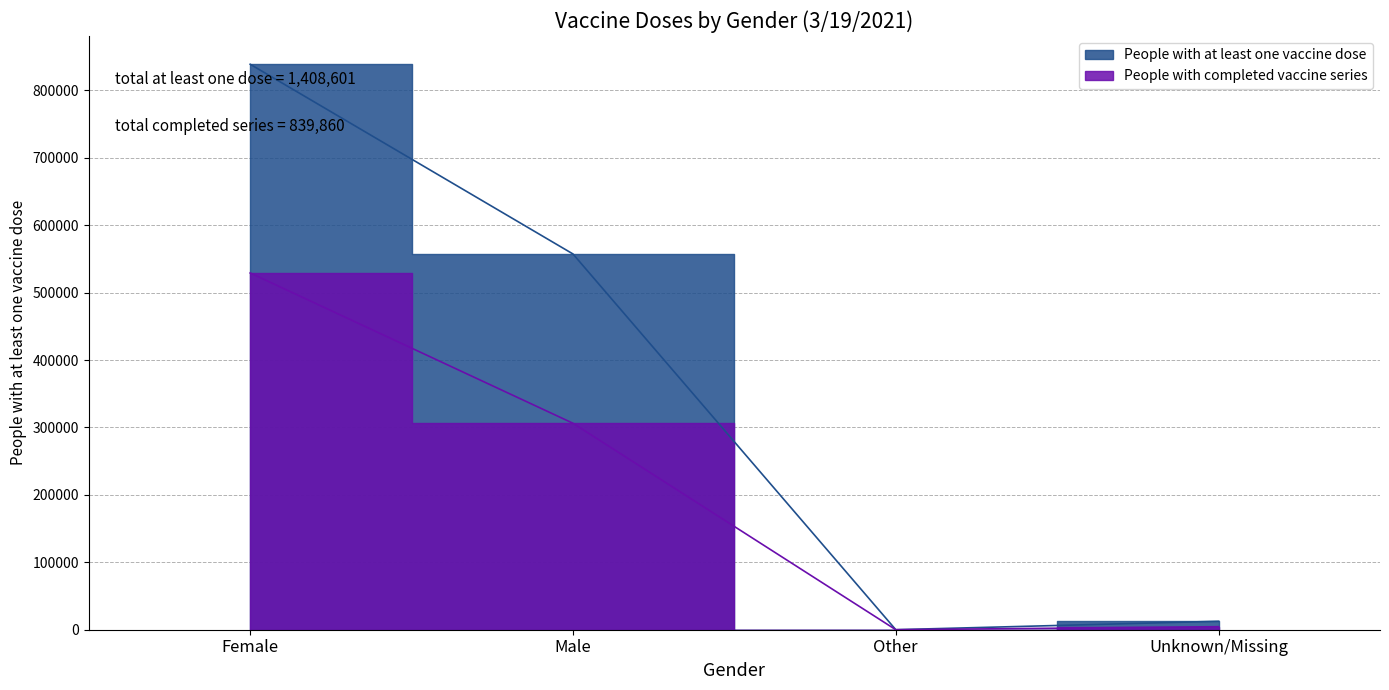

True or false: People with completed vaccine series and People with at least one vaccine dose cross at least once.

False